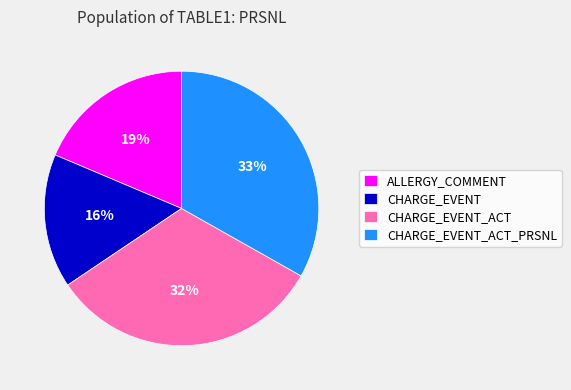

Is CHARGE_EVENT_ACT_PRSNL the majority of the pie?

No